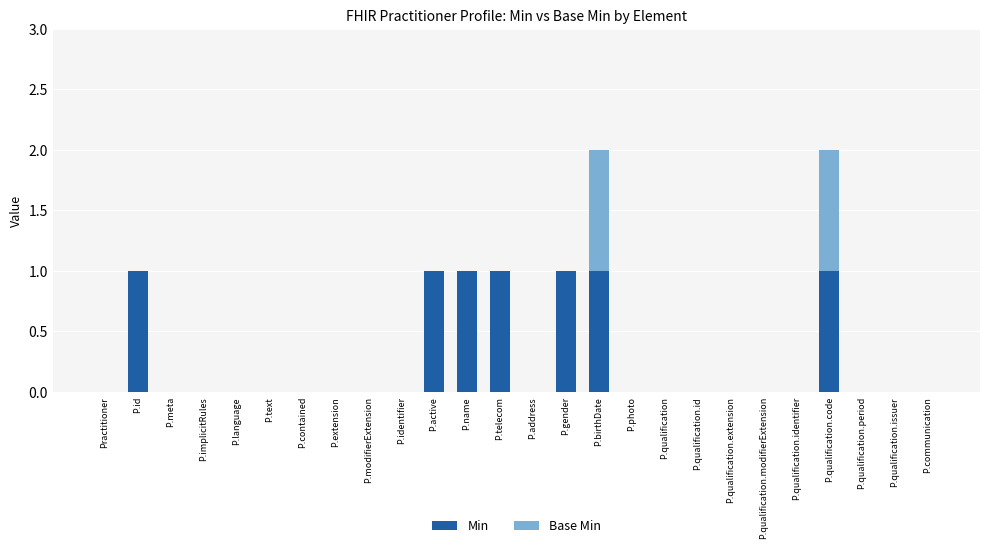

The value of Min at P.birthDate is 1. True or false?

True